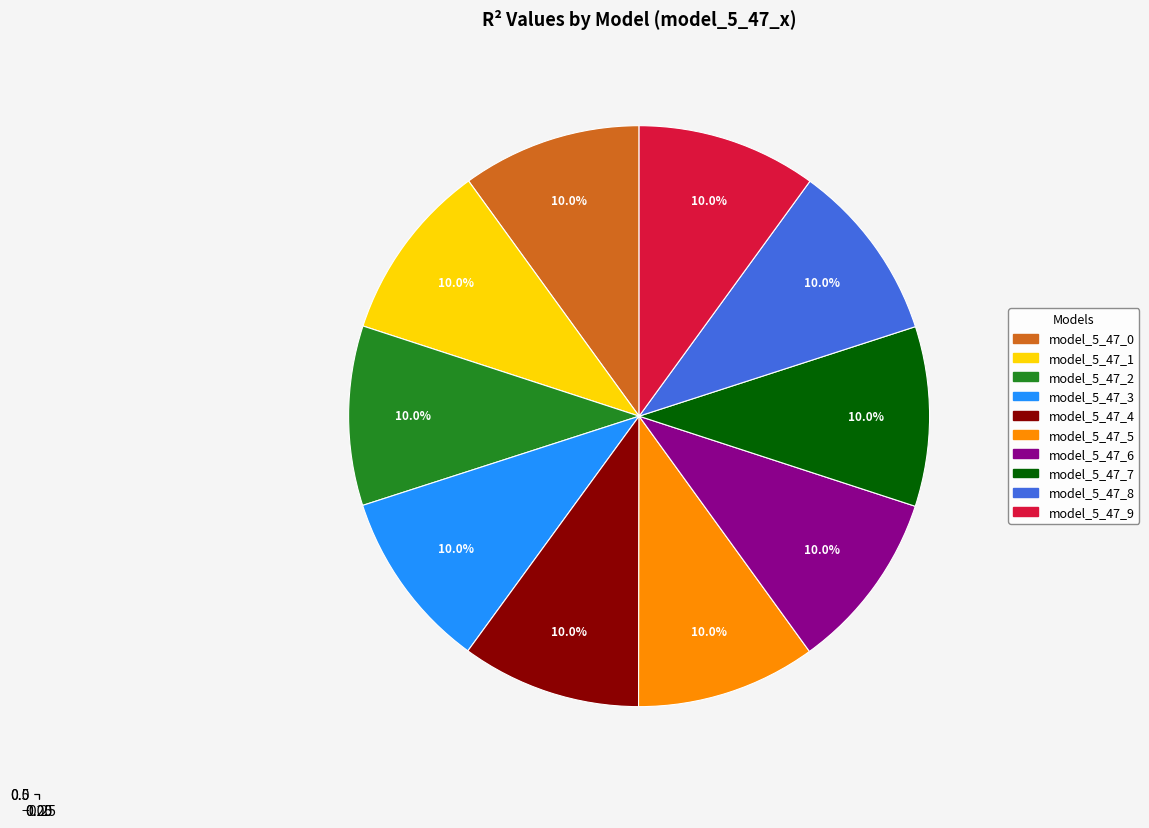

Which category has the biggest portion of the pie?

model_5_47_8